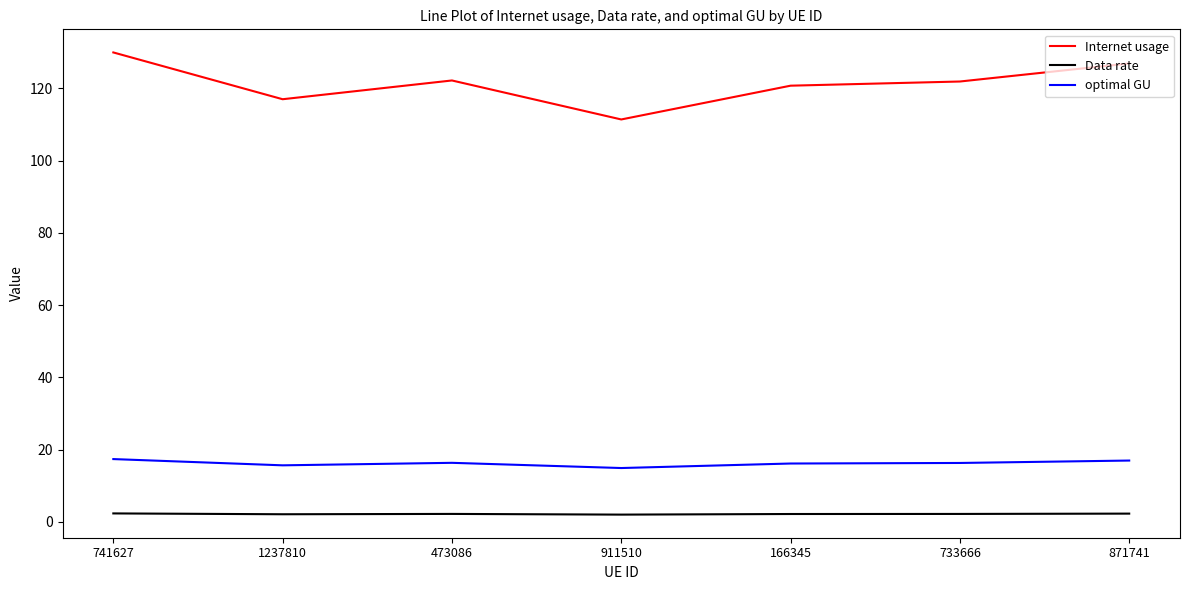

What is the minimum value for Data rate?

2.0